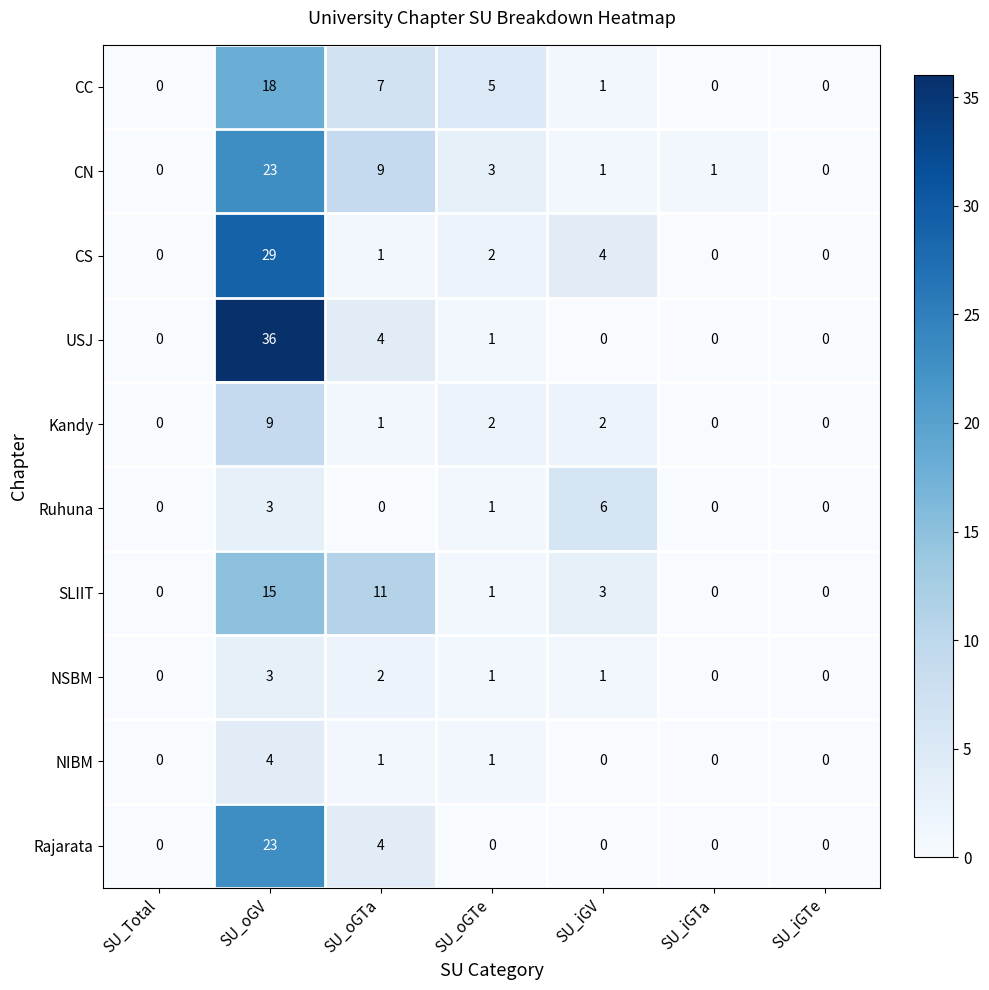

What is the maximum value for Kandy?

9